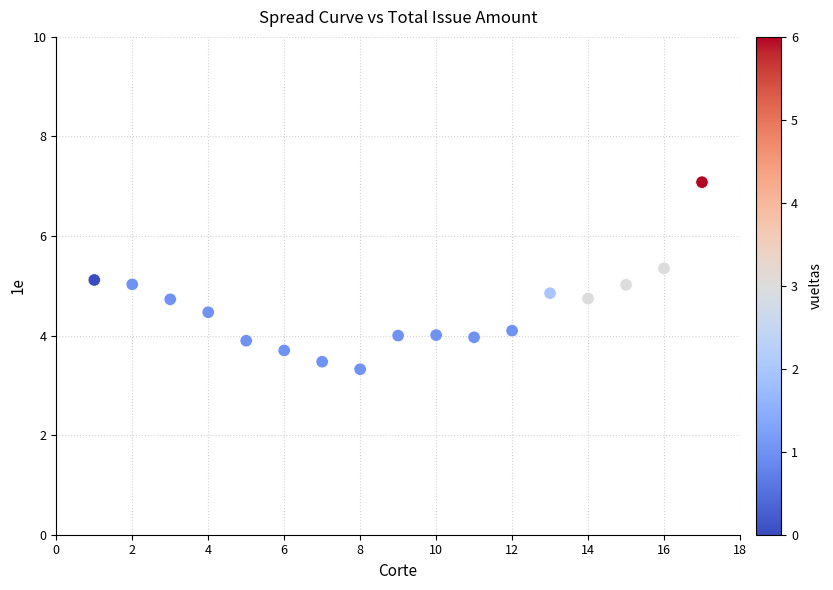

What is the range of X values (max minus min)?

16.0